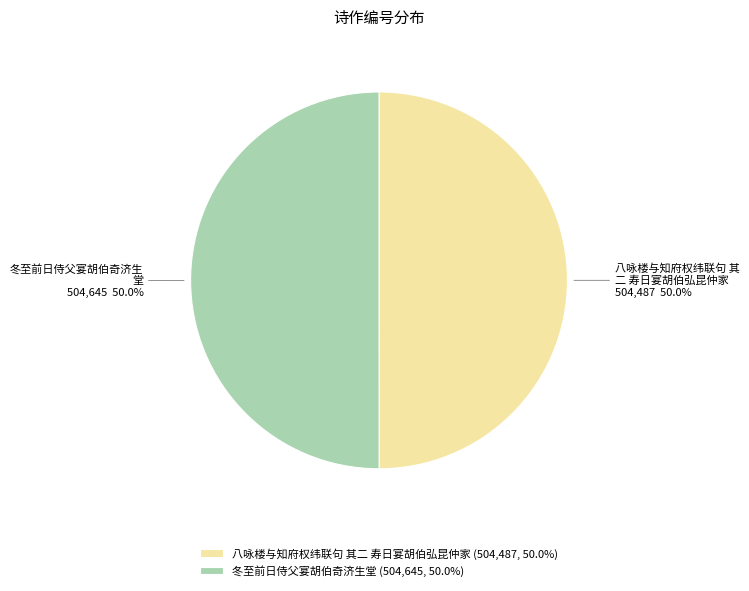

To the nearest percent, what is the combined percentage of 八咏楼与知府权纬联句 其二 寿日宴胡伯弘昆仲家 and 冬至前日侍父宴胡伯奇济生堂?

100%